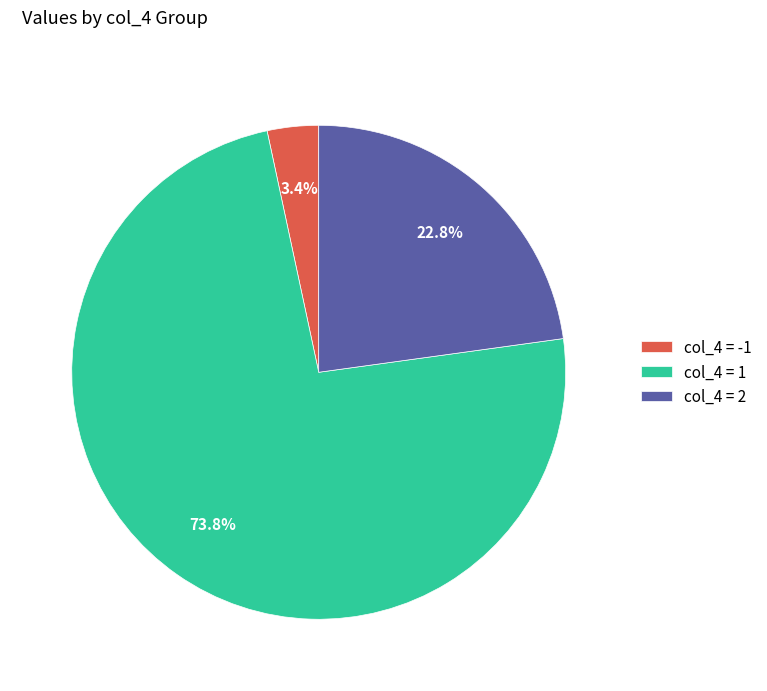

Do col_4 = 2 and col_4 = 1 together represent more than half of the pie?

Yes